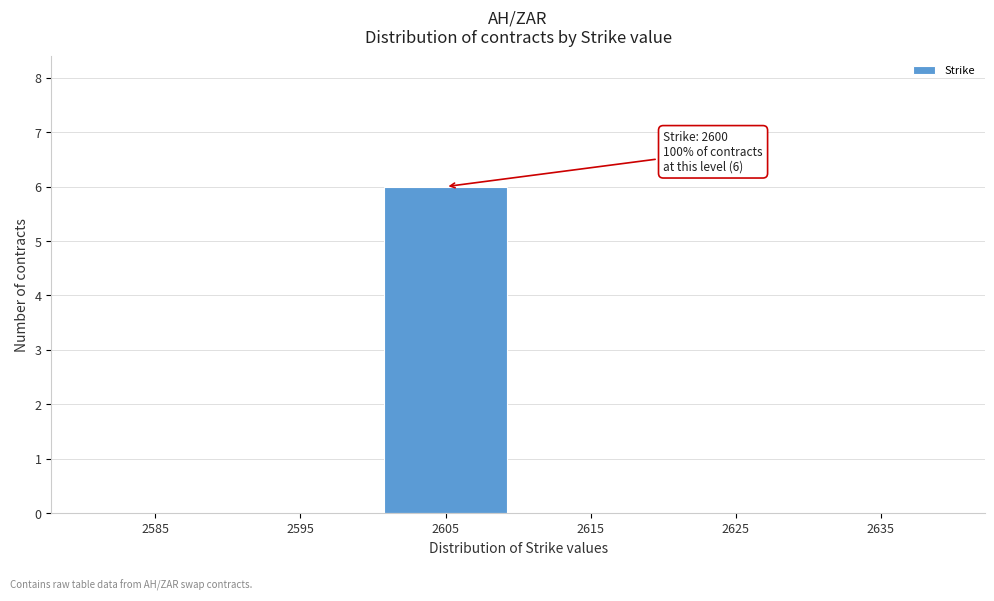

Over which range of the x-axis is the bar tallest?

2600 to 2610